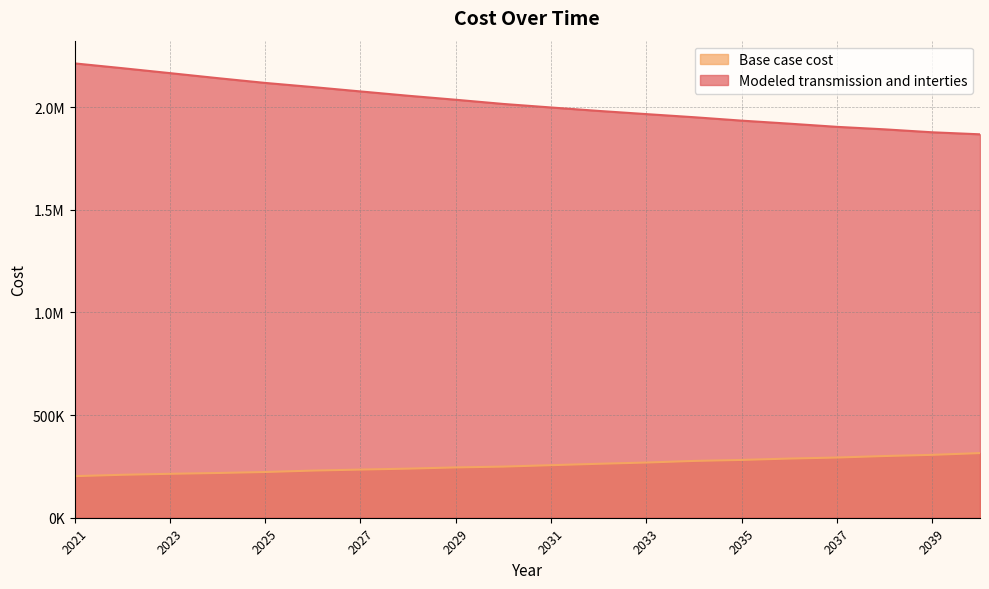

What is the difference between the second highest and minimum values in the Base case cost series?

103778.2